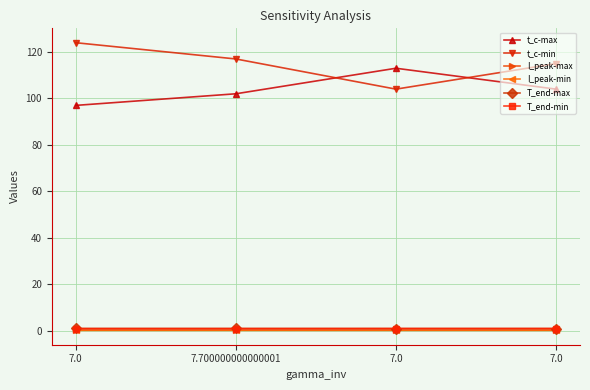

Reading left to right, list all the values displayed in this chart.

t_c-max: 97.0	102.0	113.0	104.0
t_c-min: 124.0	117.0	104.0	115.0
I_peak-max: 0.1	0.1	0.1	0.1
I_peak-min: 0.1	0.1	0.1	0.1
T_end-max: 0.9	0.9	0.9	0.9
T_end-min: 0.8	0.8	0.9	0.9